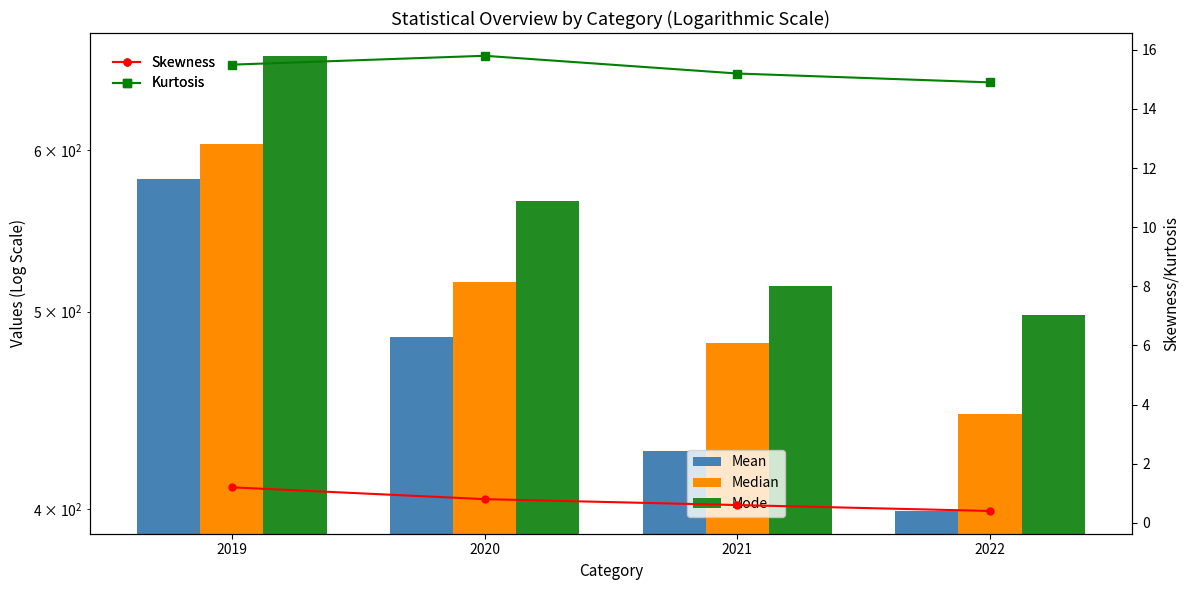

Reading left to right, transcribe all the data shown in this chart.

Mean: 581.1	485.7	427.4	399.3
Median: 604.2	517.2	482.4	445.7
Mode: 667.5	566.6	514.8	498.4
Skewness: 1.2	0.8	0.6	0.4
Kurtosis: 15.5	15.8	15.2	14.9